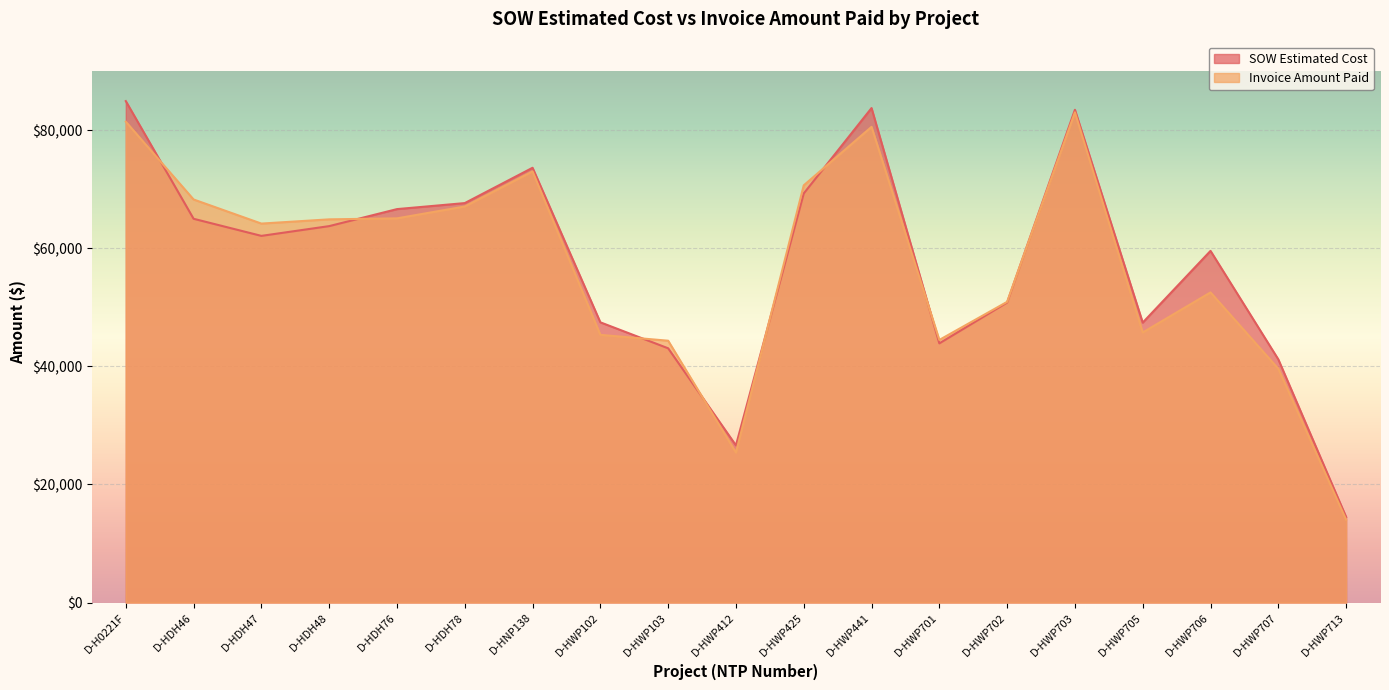

Which has a higher value, D-HWP441 or D-HWP425?

D-HWP441